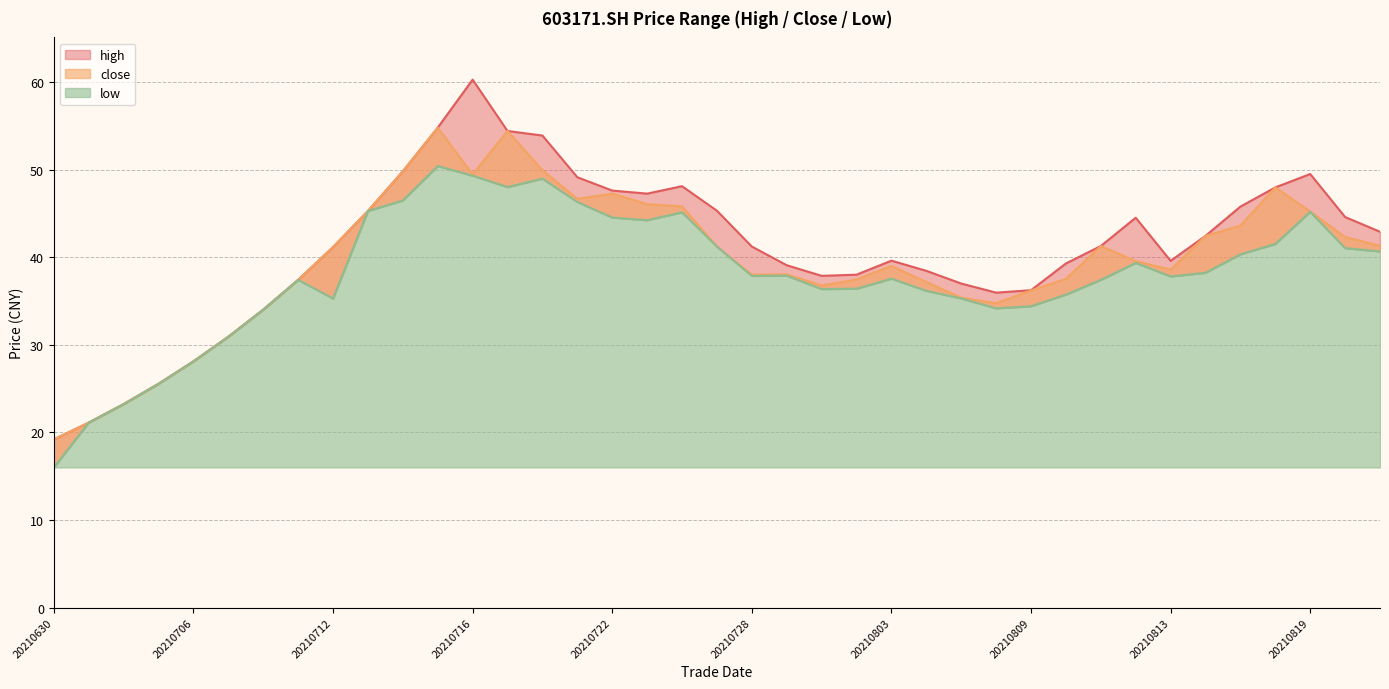

At which label does low reach its peak?

20210715